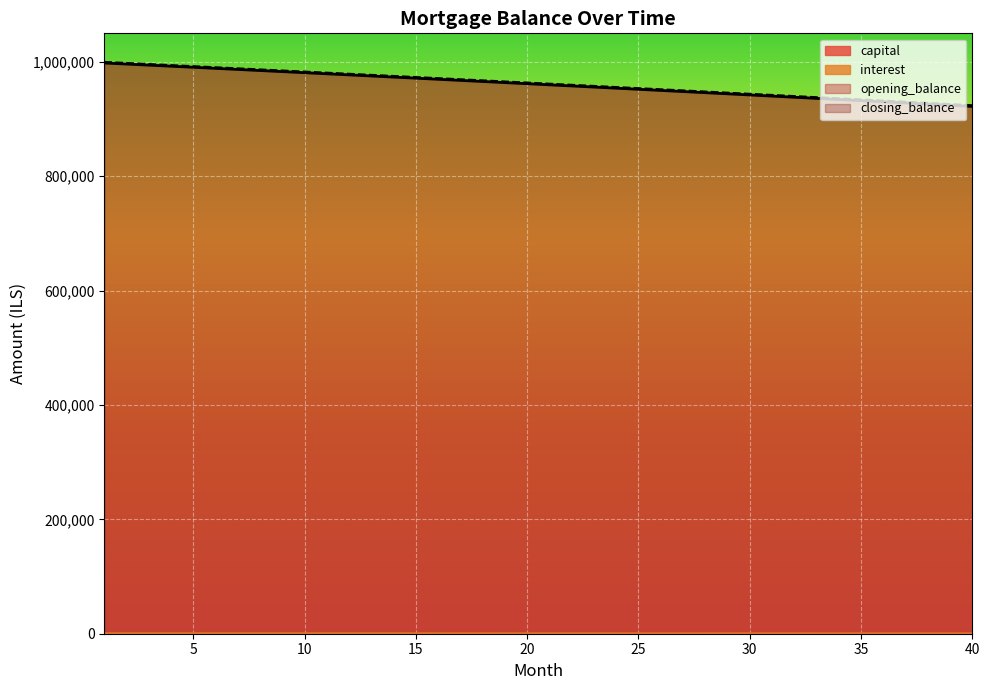

Reading left to right, list all the values displayed in this chart.

opening_balance: 998132.1	996260.4	994384.7	992505.1	990621.6	988734.2	986842.9	984947.6	983048.3	981145.2	979238.0	977326.9	975411.8	973492.7	971569.6	969642.4	967711.3	965776.2	963837.0	961893.8	959946.5	957995.2	956039.8	954080.4	952116.8	950149.2	948177.5	946201.6	944221.7	942237.6	940249.4	938257.0	936260.5	934259.8	932255.0	930246.0	928232.8	926215.4	924193.8	922168.0
closing_balance: 1000000.0	998132.1	996260.4	994384.7	992505.1	990621.6	988734.2	986842.9	984947.6	983048.3	981145.2	979238.0	977326.9	975411.8	973492.7	971569.6	969642.4	967711.3	965776.2	963837.0	961893.8	959946.5	957995.2	956039.8	954080.4	952116.8	950149.2	948177.5	946201.6	944221.7	942237.6	940249.4	938257.0	936260.5	934259.8	932255.0	930246.0	928232.8	926215.4	924193.8